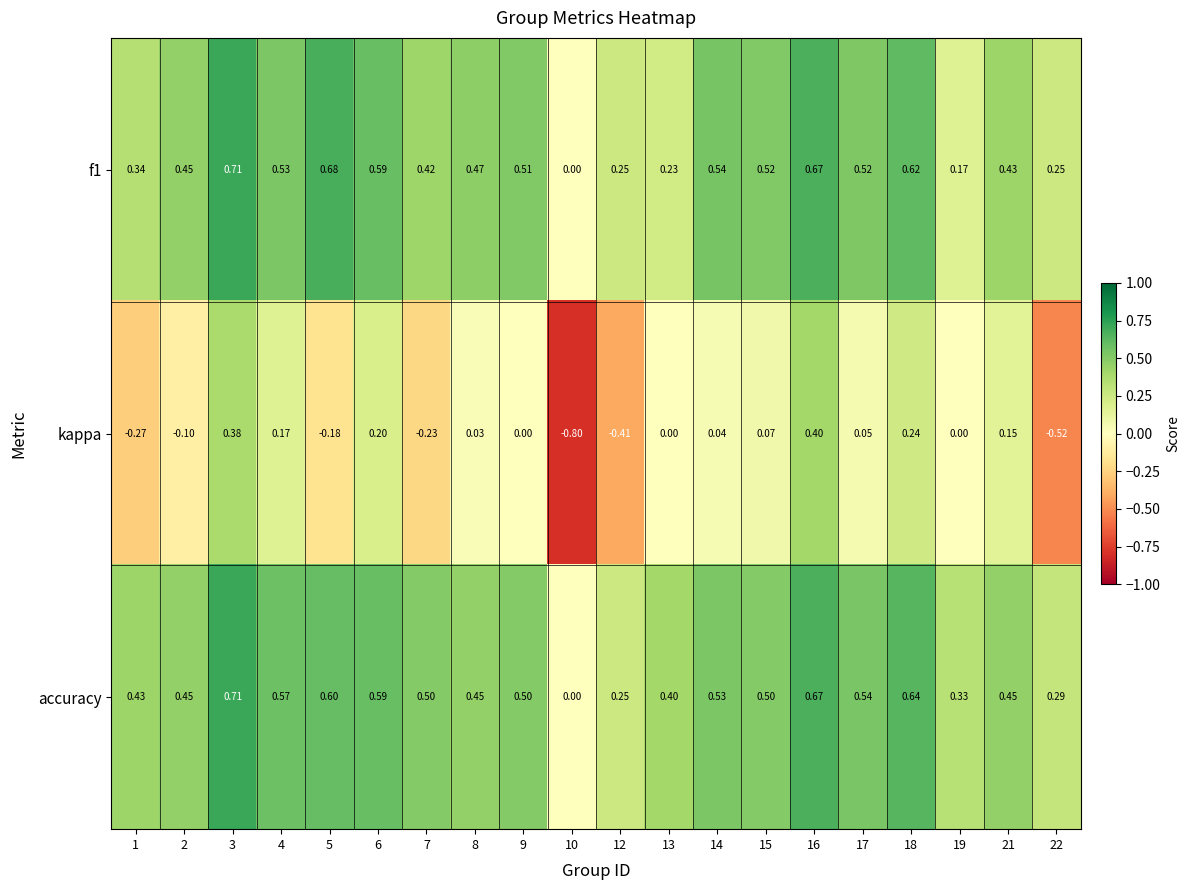

What is the difference between the highest and lowest values at 17?

0.5